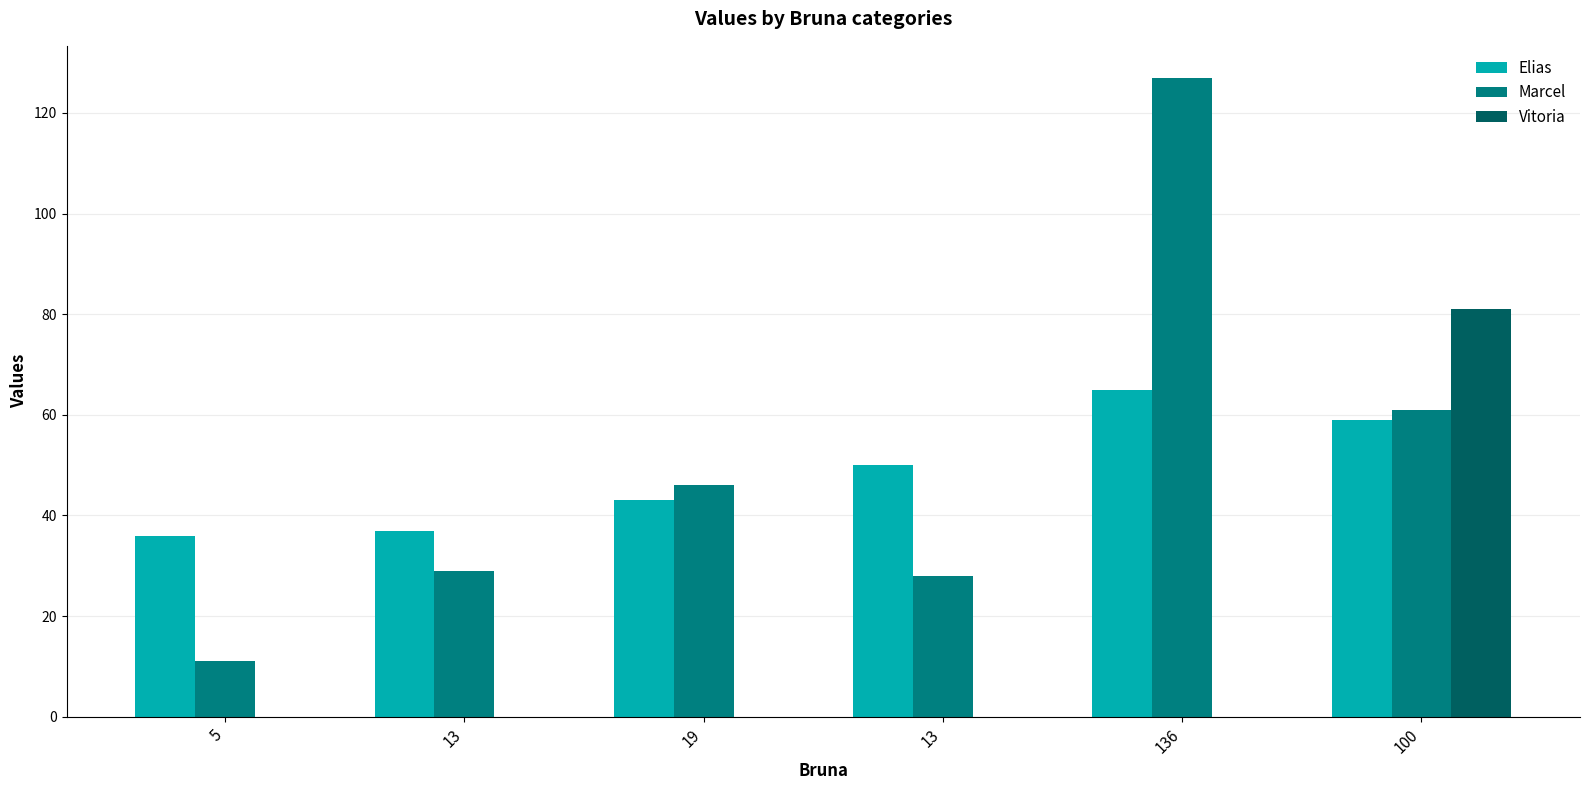

What is the average value of the Marcel series?

50